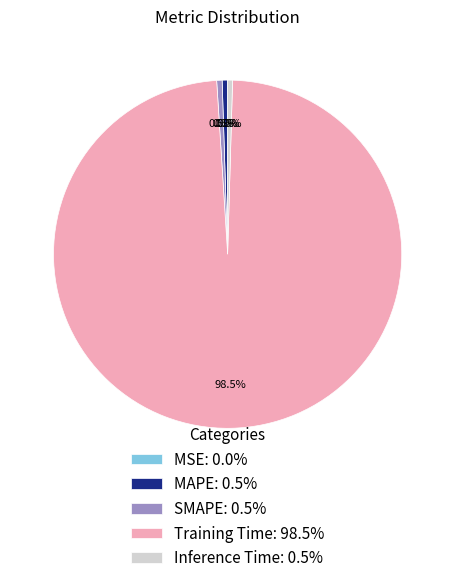

What is the majority slice?

Training Time